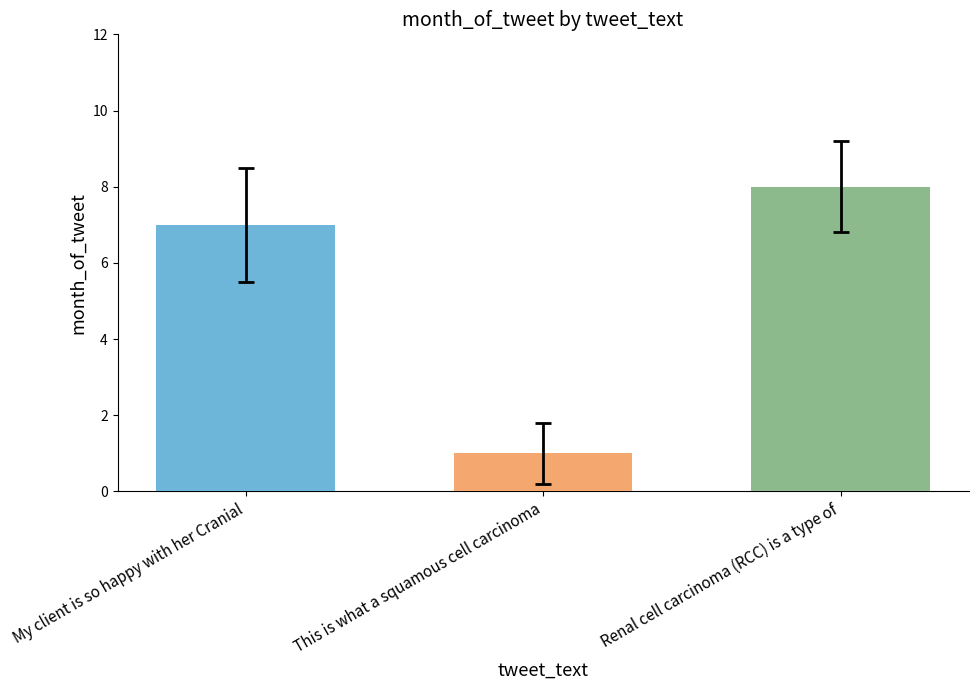

Approximately how many times larger is the value at Renal cell carcinoma (RCC) is a type of compared to My client is so happy with her Cranial?

1.1